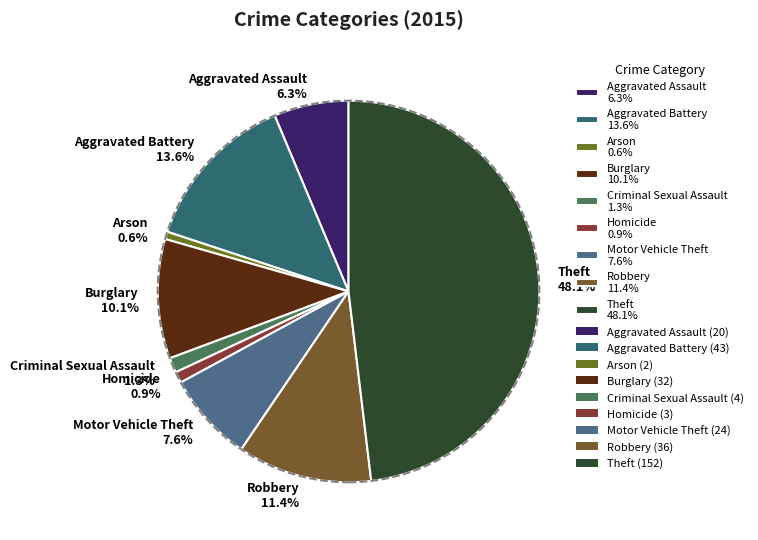

Count the number of slices in the pie.

9